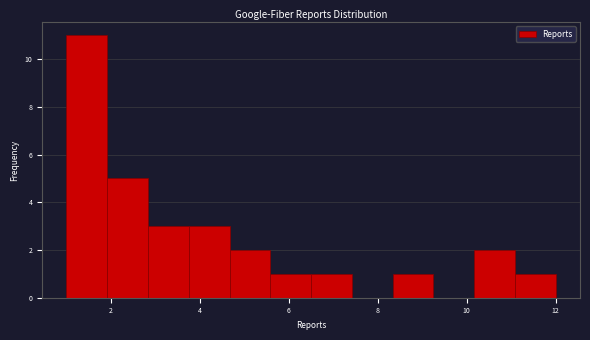

How tall is the bar that spans 5.6 to 6.6 on the x-axis? Neither the bar edges nor the heights are printed on the chart, so give them approximately, as read against the axes.

1